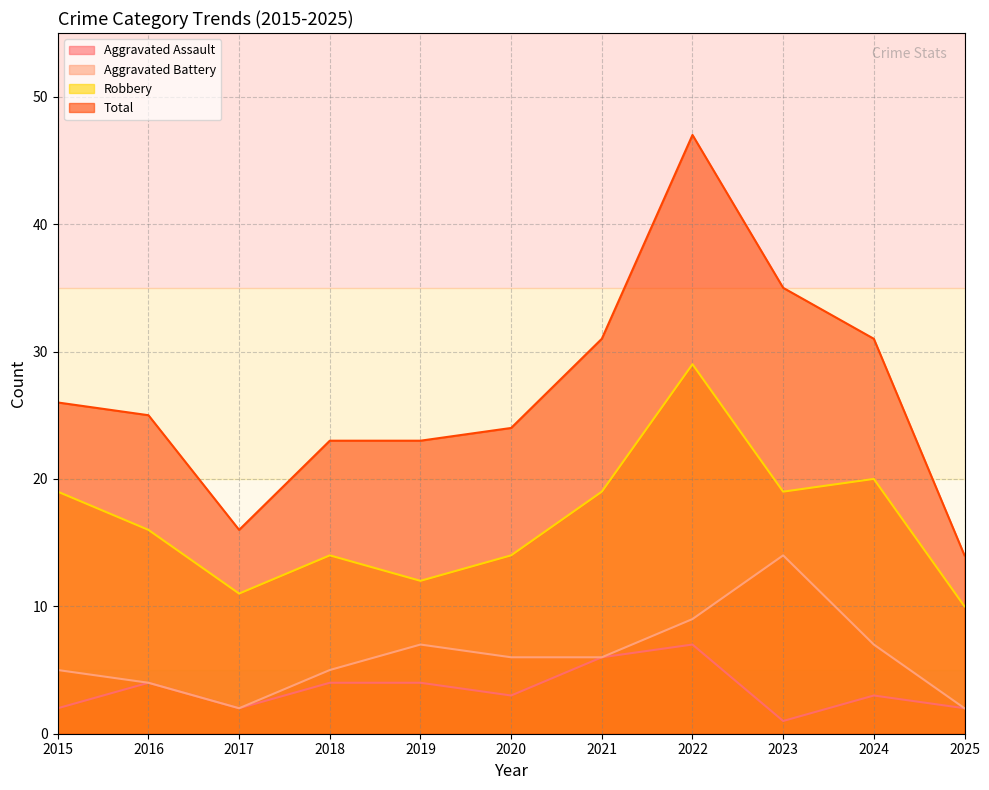

At which category is the sum across all series the highest?

2022